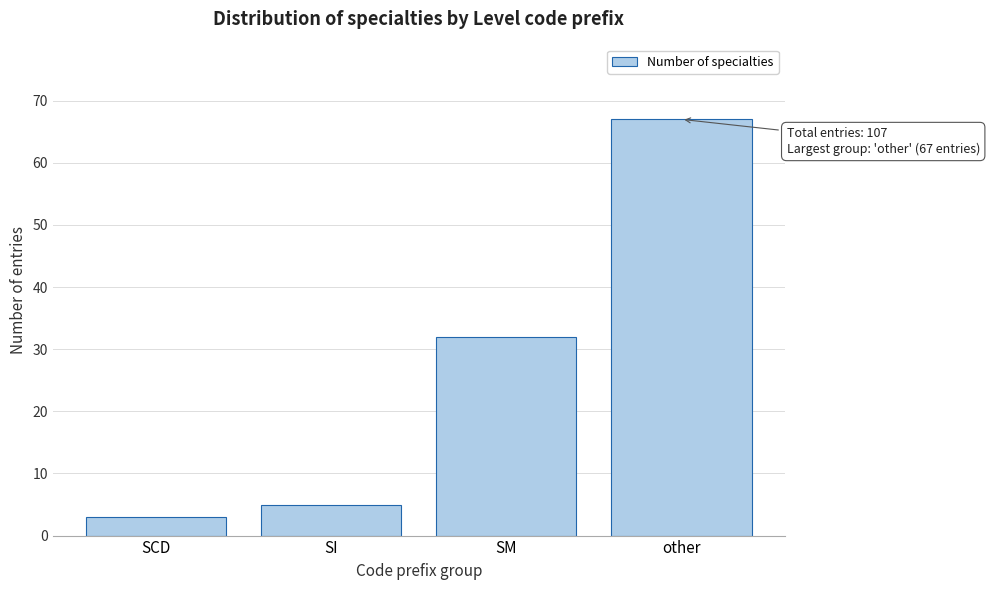

Reading left to right, transcribe all the data shown in this chart.

3	5	32	67